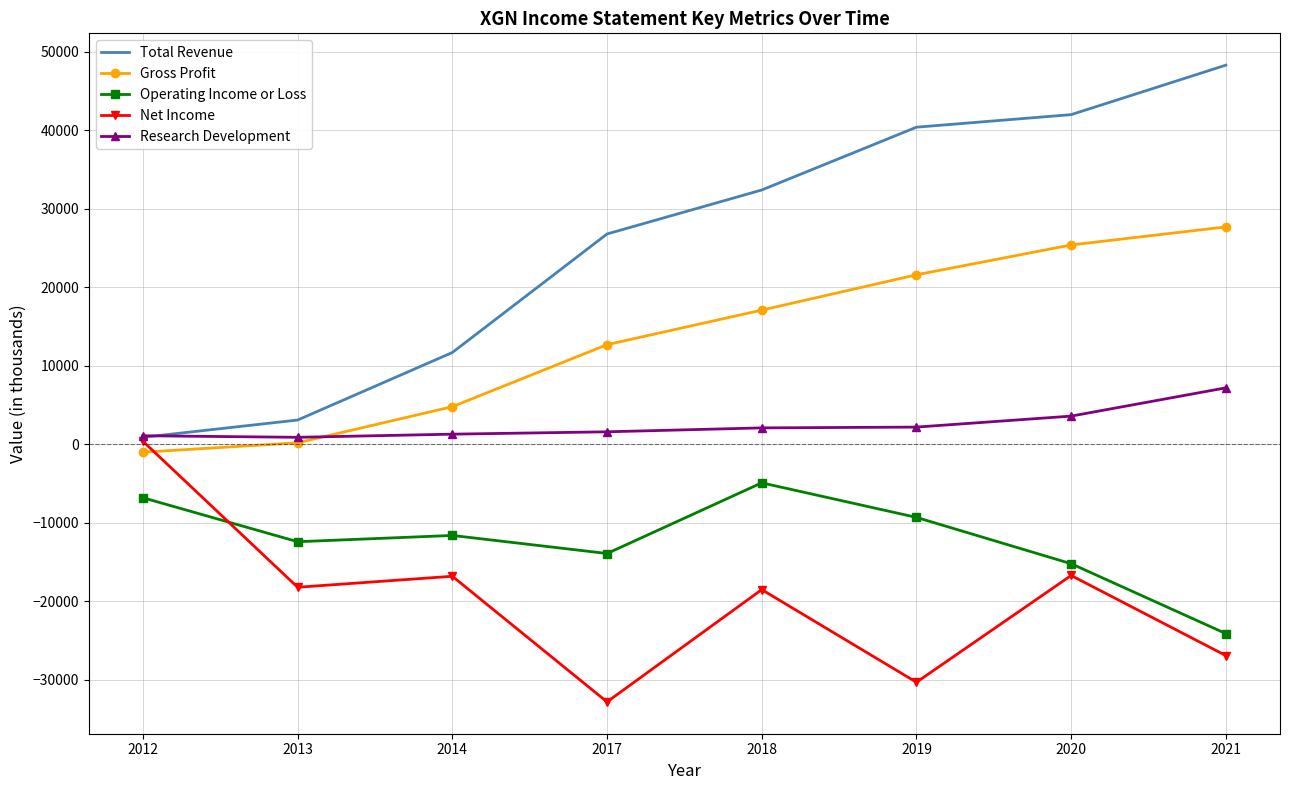

The Research Development series shows 7200 at 2021. True or false?

True